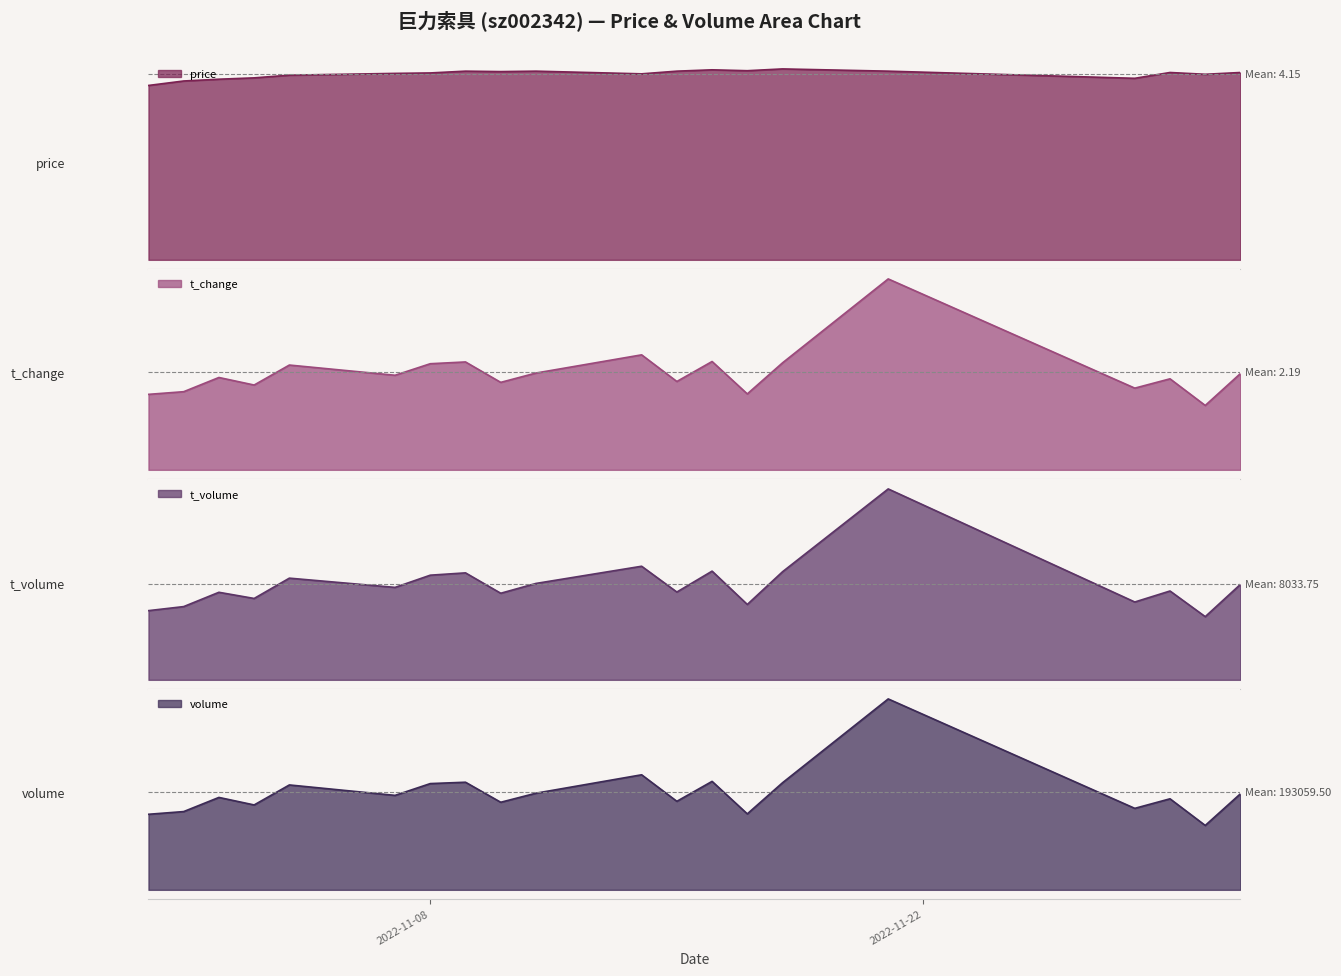

At which label does price first exceed 4?

2022-11-02